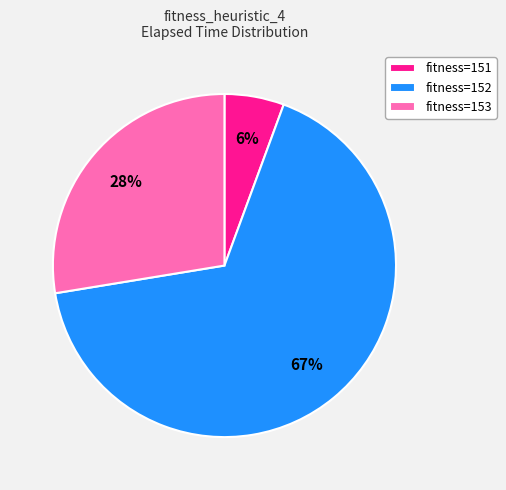

How many slices are in this pie chart?

3